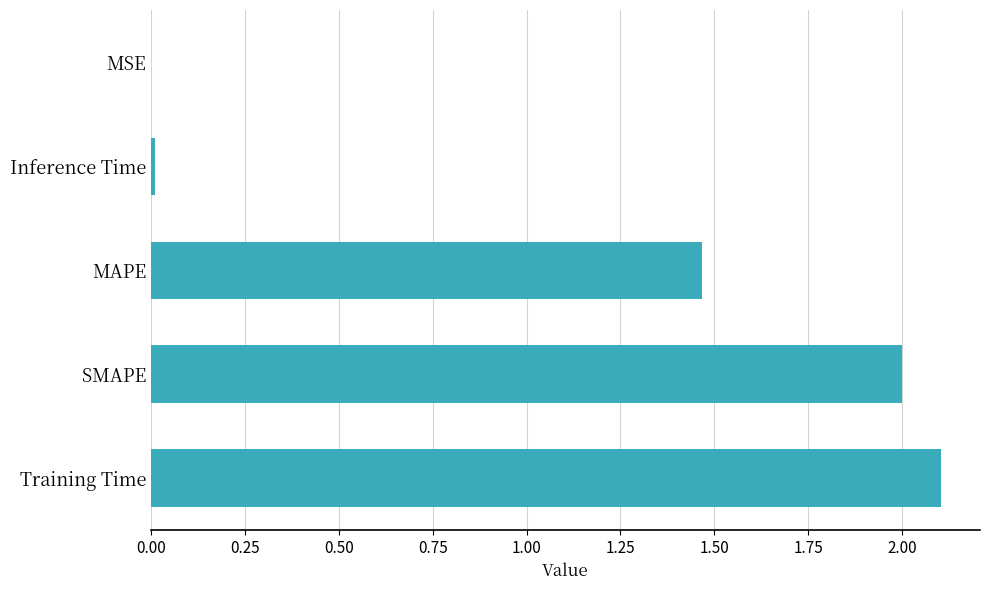

What is the sum of all values?

5.6